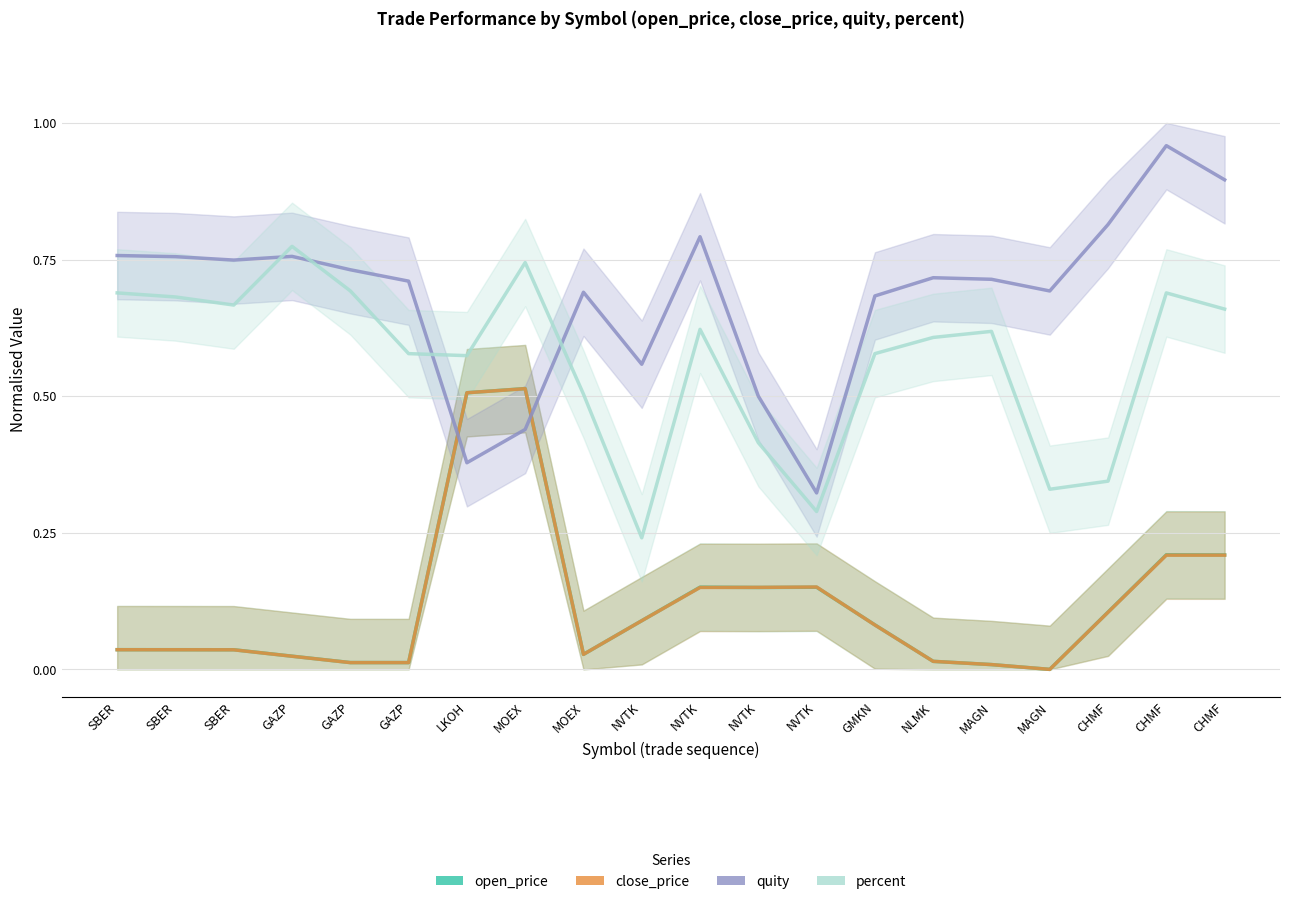

Between NLMK and MAGN, which series saw the biggest shift?

percent